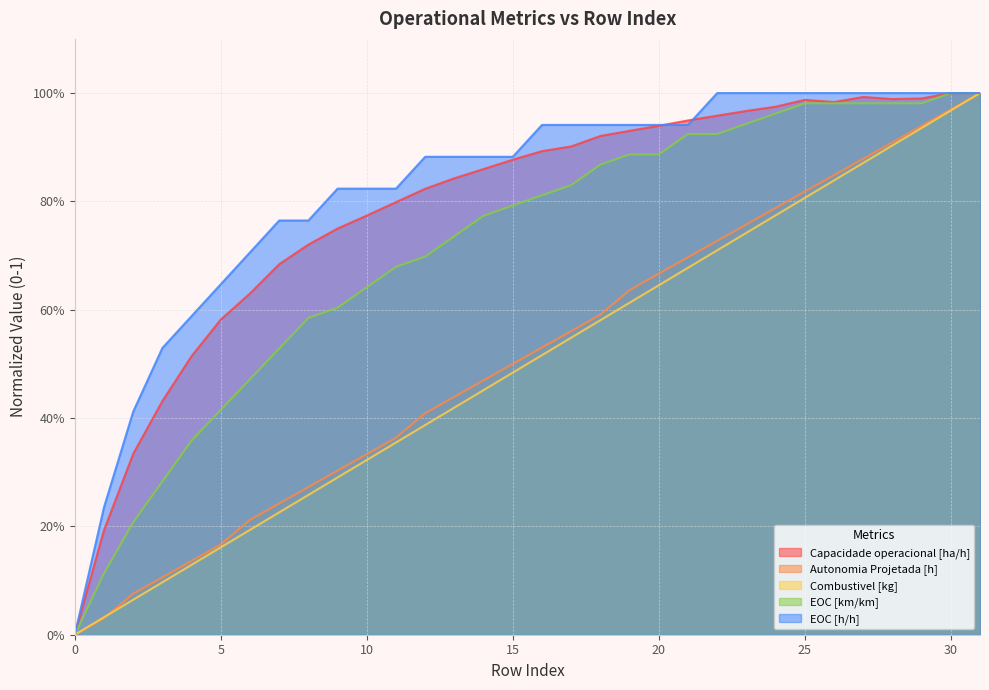

Reading left to right, extract all data points from this chart.

Capacidade operacional [ha/h]: 0=0.0	1=0.2	2=0.3	3=0.4	4=0.5	5=0.6	6=0.6	7=0.7	8=0.7	9=0.7	10=0.8	11=0.8	12=0.8	13=0.8	14=0.9	15=0.9	16=0.9	17=0.9	18=0.9	19=0.9	20=0.9	21=0.9	22=1.0	23=1.0	24=1.0	25=1.0	26=1.0	27=1.0	28=1.0	29=1.0	30=1.0	31=1.0
Autonomia Projetada [h]: 0=0.0	1=0.0	2=0.1	3=0.1	4=0.1	5=0.2	6=0.2	7=0.2	8=0.3	9=0.3	10=0.3	11=0.4	12=0.4	13=0.4	14=0.5	15=0.5	16=0.5	17=0.6	18=0.6	19=0.6	20=0.7	21=0.7	22=0.7	23=0.8	24=0.8	25=0.8	26=0.8	27=0.9	28=0.9	29=0.9	30=1.0	31=1.0
Combustivel [kg]: 0=0.0	1=0.0	2=0.1	3=0.1	4=0.1	5=0.2	6=0.2	7=0.2	8=0.3	9=0.3	10=0.3	11=0.4	12=0.4	13=0.4	14=0.5	15=0.5	16=0.5	17=0.5	18=0.6	19=0.6	20=0.6	21=0.7	22=0.7	23=0.7	24=0.8	25=0.8	26=0.8	27=0.9	28=0.9	29=0.9	30=1.0	31=1.0
EOC [km/km]: 0=0.0	1=0.1	2=0.2	3=0.3	4=0.4	5=0.4	6=0.5	7=0.5	8=0.6	9=0.6	10=0.6	11=0.7	12=0.7	13=0.7	14=0.8	15=0.8	16=0.8	17=0.8	18=0.9	19=0.9	20=0.9	21=0.9	22=0.9	23=0.9	24=1.0	25=1.0	26=1.0	27=1.0	28=1.0	29=1.0	30=1.0	31=1.0
EOC [h/h]: 0=0.0	1=0.2	2=0.4	3=0.5	4=0.6	5=0.6	6=0.7	7=0.8	8=0.8	9=0.8	10=0.8	11=0.8	12=0.9	13=0.9	14=0.9	15=0.9	16=0.9	17=0.9	18=0.9	19=0.9	20=0.9	21=0.9	22=1.0	23=1.0	24=1.0	25=1.0	26=1.0	27=1.0	28=1.0	29=1.0	30=1.0	31=1.0